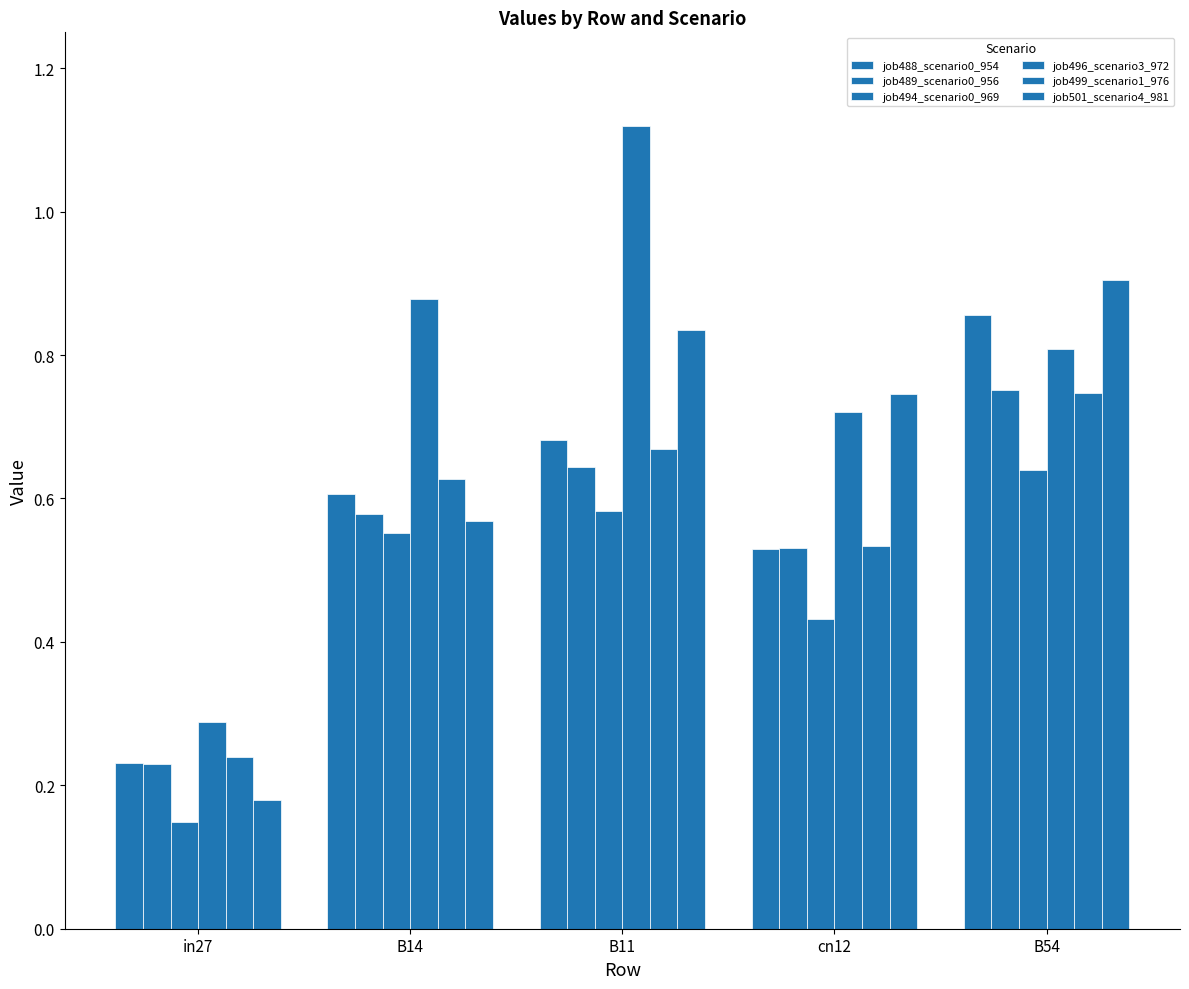

How many bars are there in total?

30